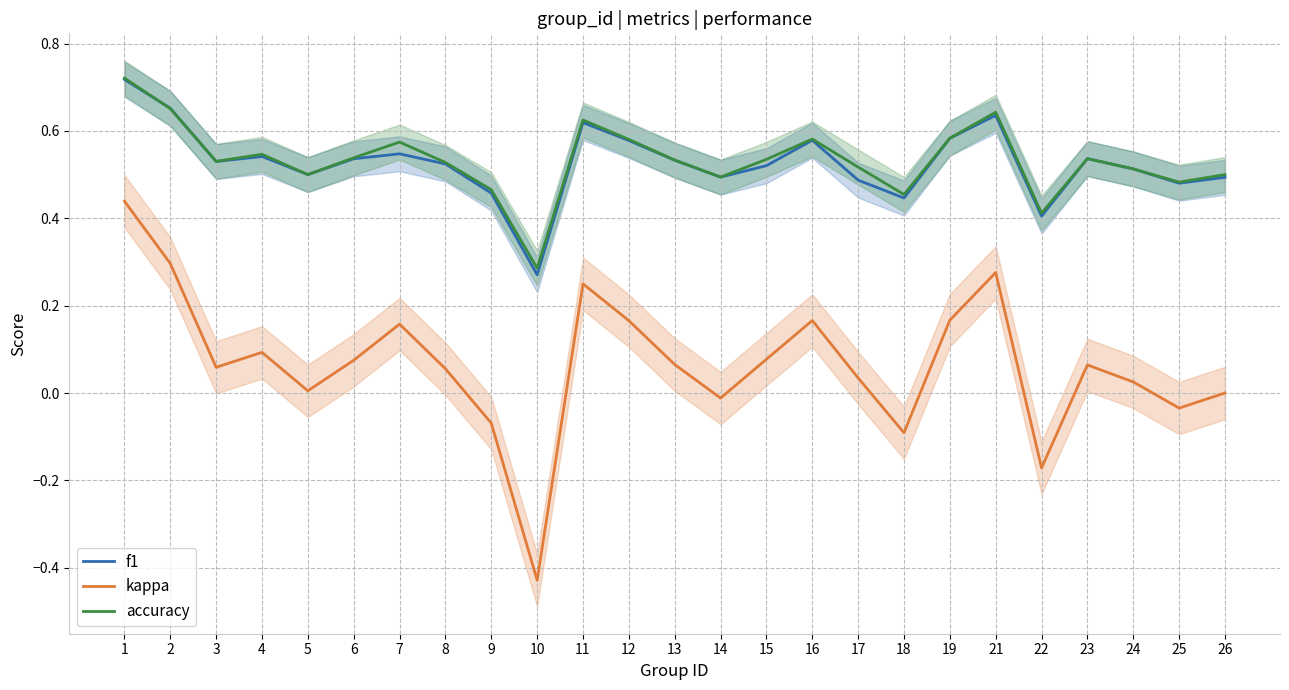

Which series has the largest total across all categories?

accuracy